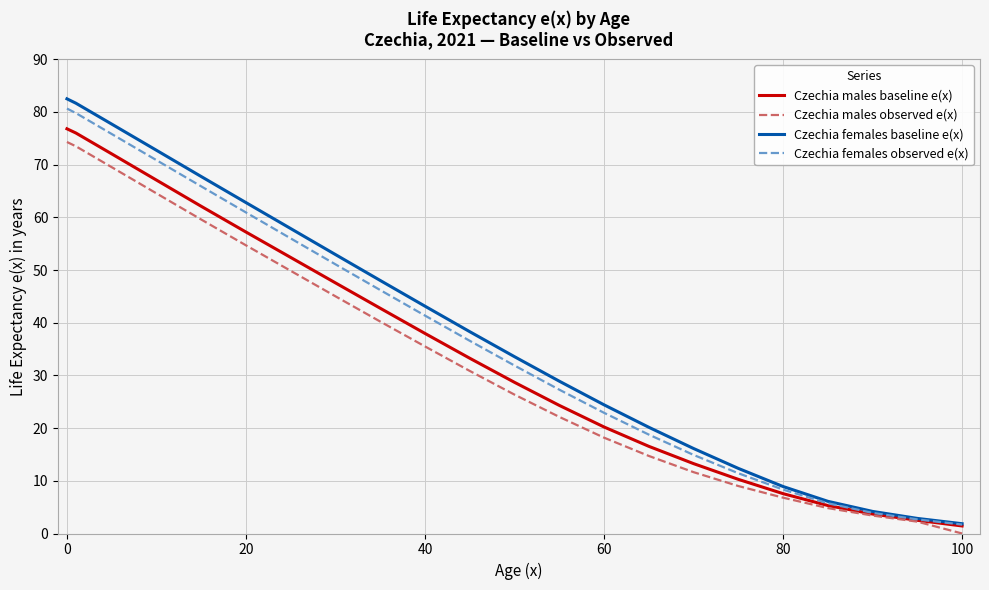

Does the chart have visible grid lines?

Yes